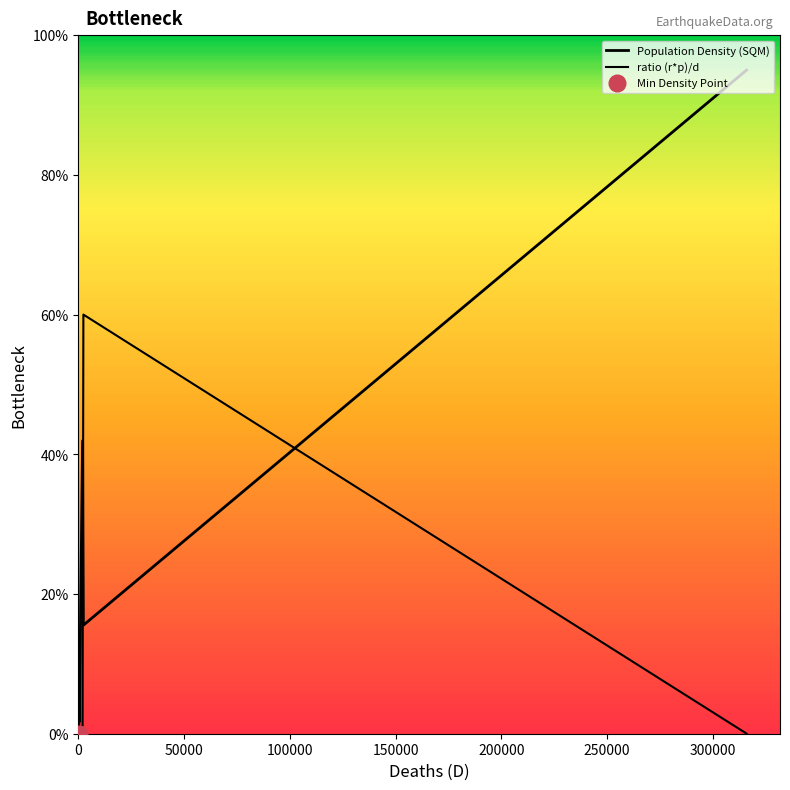

Which series changed the most between 100000 and 150000?

Population Density (SQM)